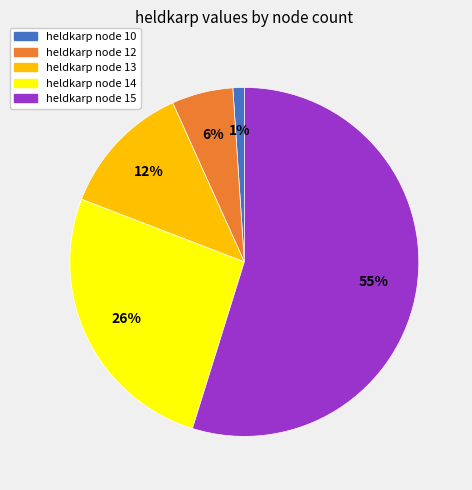

How many slices are in this pie chart?

5